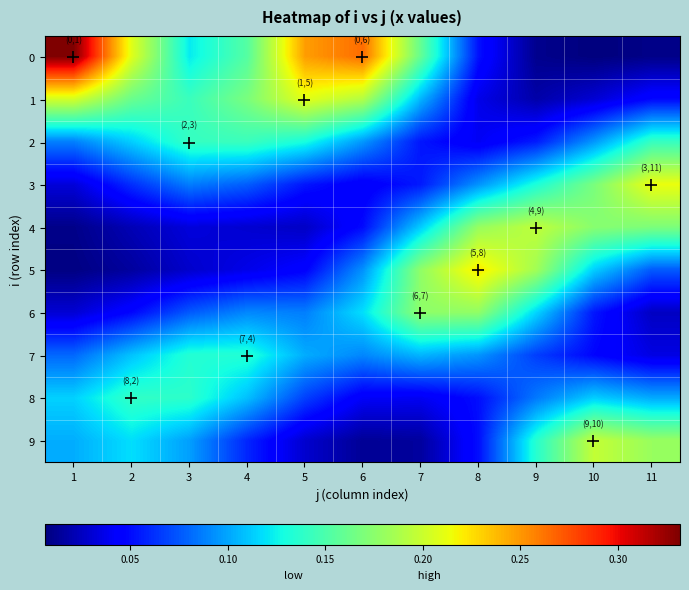

At which category is the sum across all series the highest?

1